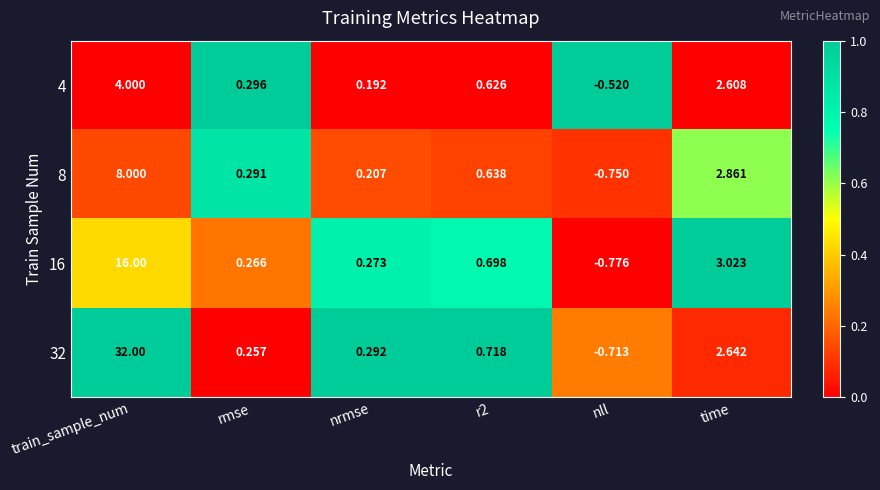

At which label is 8 closest to 3?

time